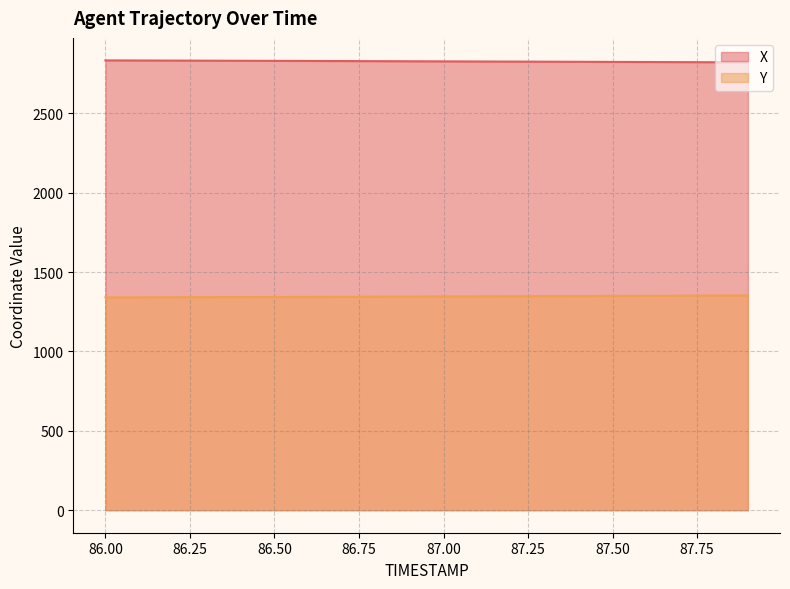

What is the difference between the second highest and second lowest values in the X series?

11.1